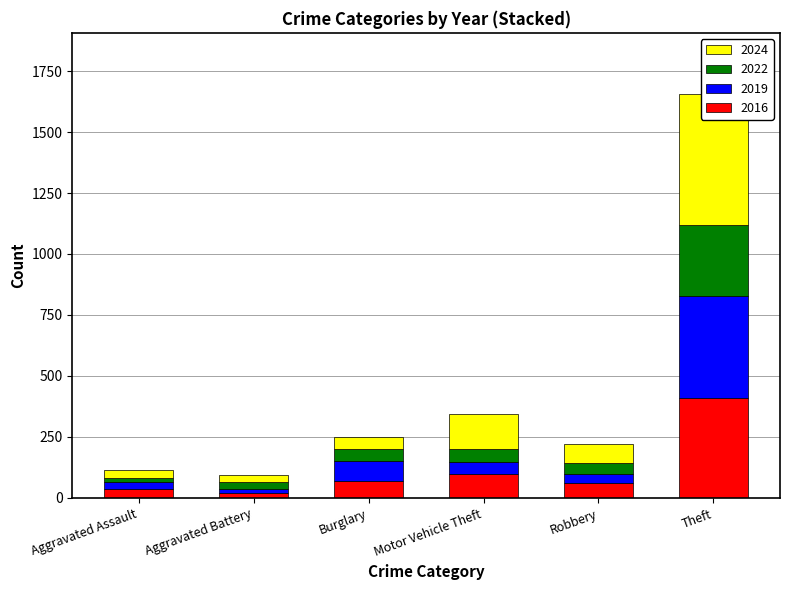

What is the difference between the 2016 values at Aggravated Battery and Total?

692